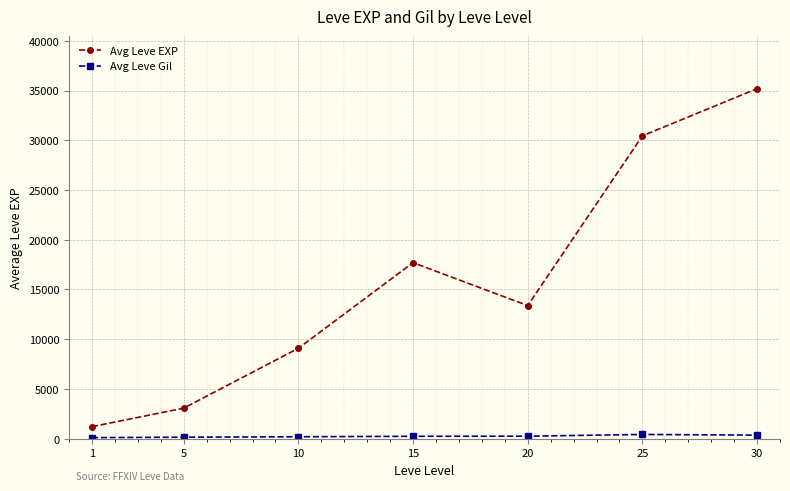

The value of Avg Leve EXP at 20 is 6491. True or false?

False